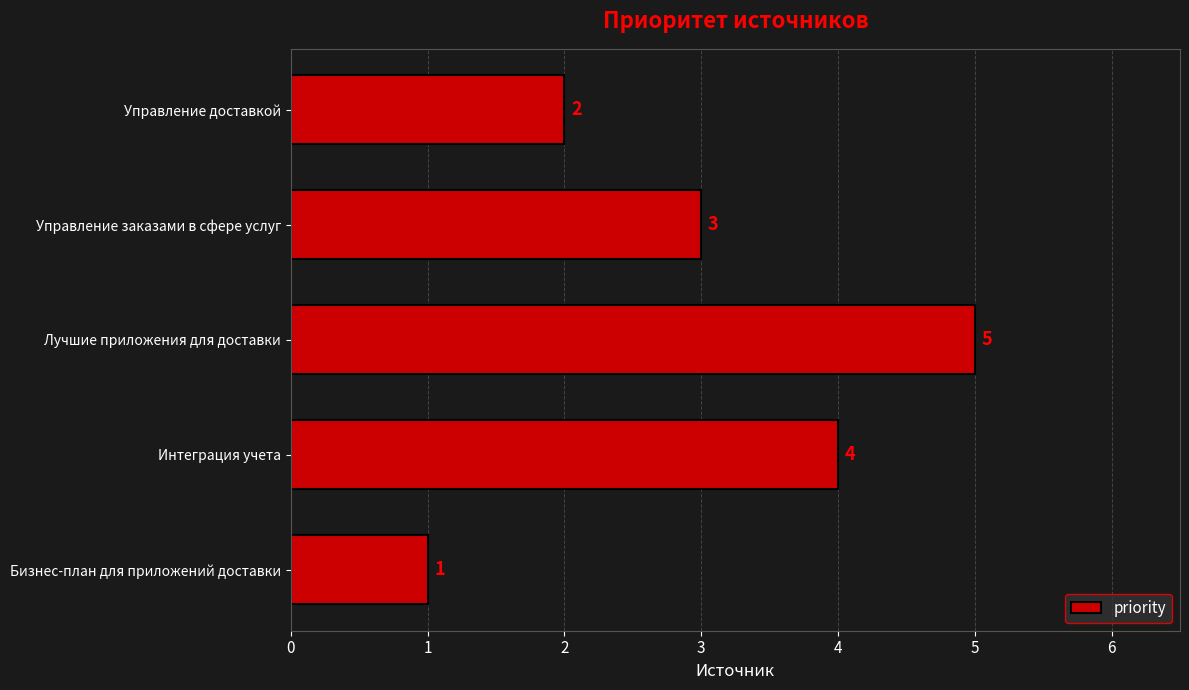

What is the change in value from Бизнес-план для приложений доставки to Лучшие приложения для доставки?

+4